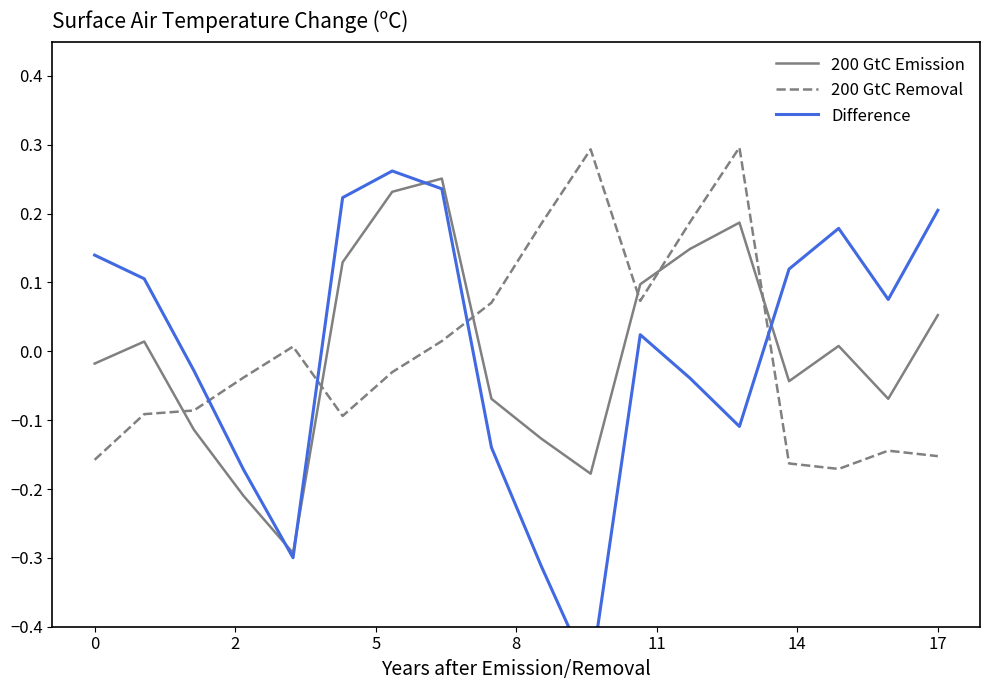

At which label does 200 GtC Emission reach its minimum?

11